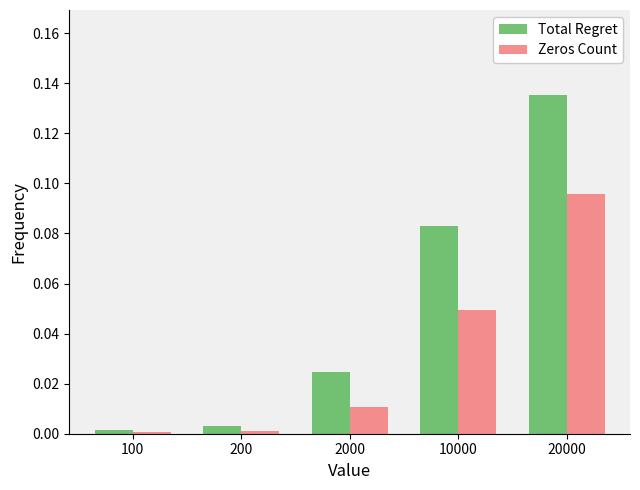

Is the value of Zeros Count at 20000 greater than the value of Total Regret at 10000?

Yes